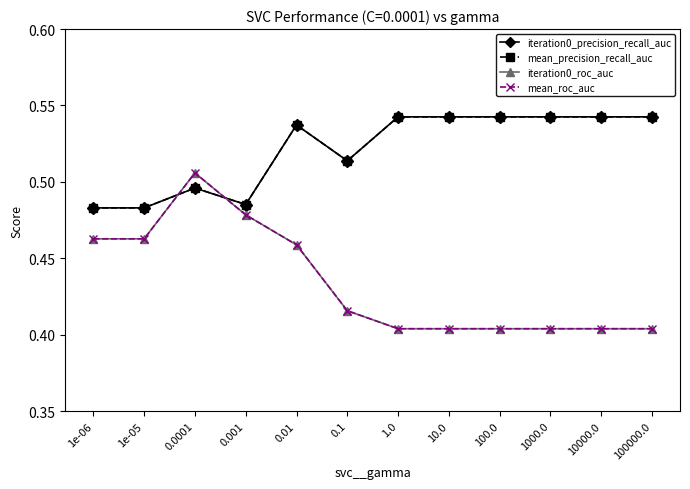

Count the mean_roc_auc values in the range 0 to 1.

12